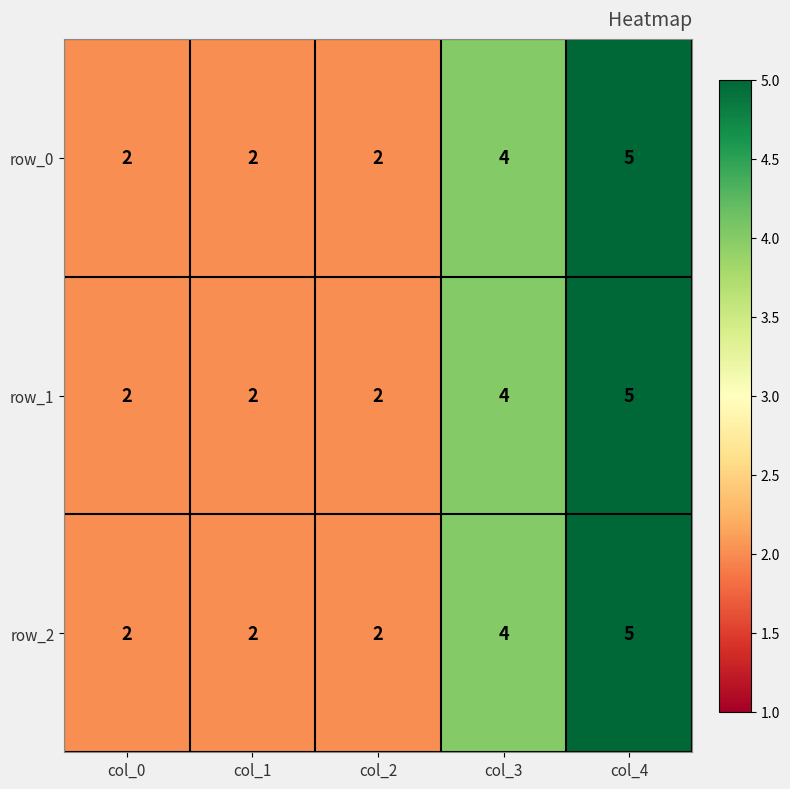

What is the average value of the row_2 series?

3